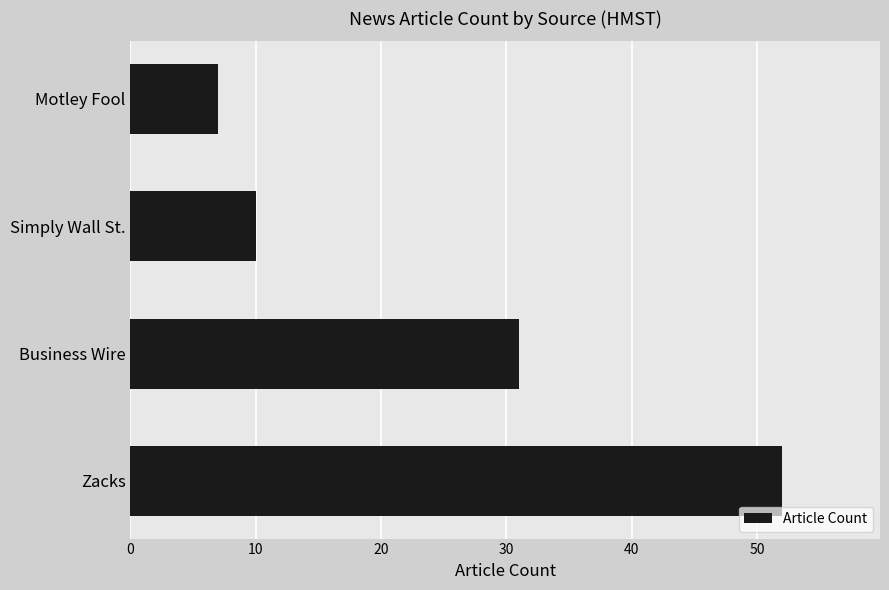

Which has a higher value, Motley Fool or Business Wire?

Business Wire